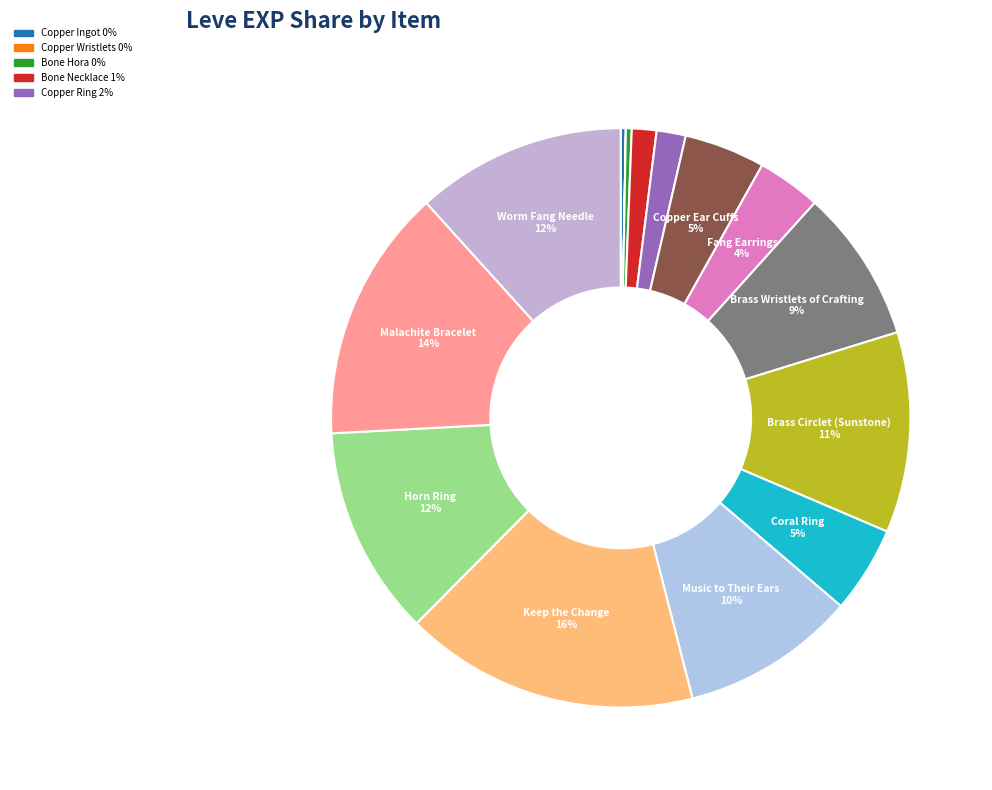

Rank the categories by value from lowest to highest.

Copper Wristlets, Copper Ingot, Bone Hora, Bone Necklace, Copper Ring, Fang Earrings, Copper Ear Cuffs, Coral Ring, Brass Wristlets of Crafting, Music to Their Ears, Brass Circlet (Sunstone), Horn Ring, Worm Fang Needle, Malachite Bracelet, Keep the Change